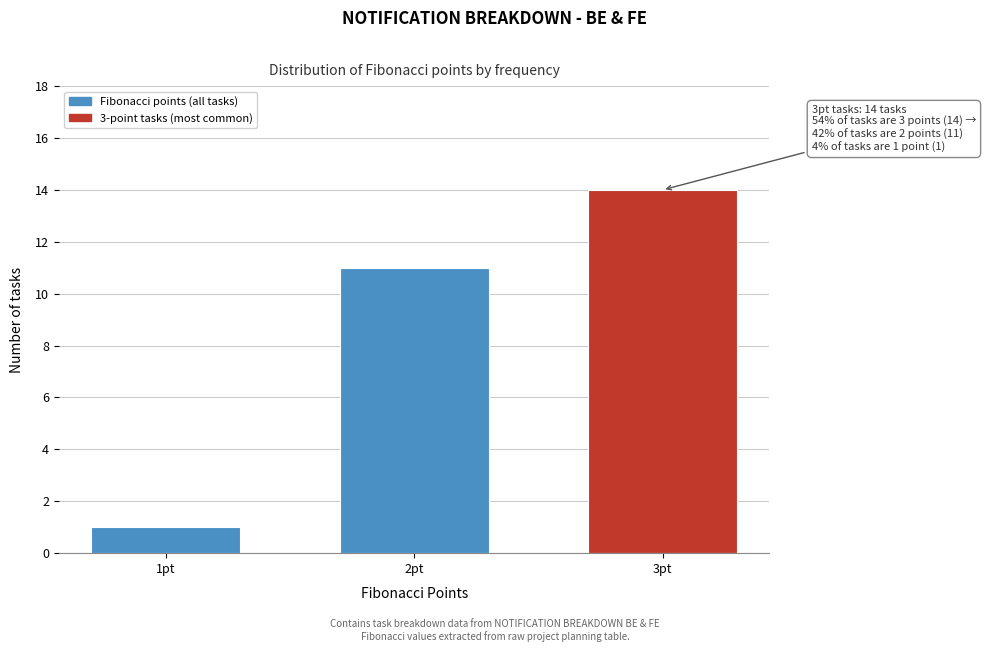

Reading left to right, list all the values displayed in this chart.

1pt=1	2pt=11	3pt=14